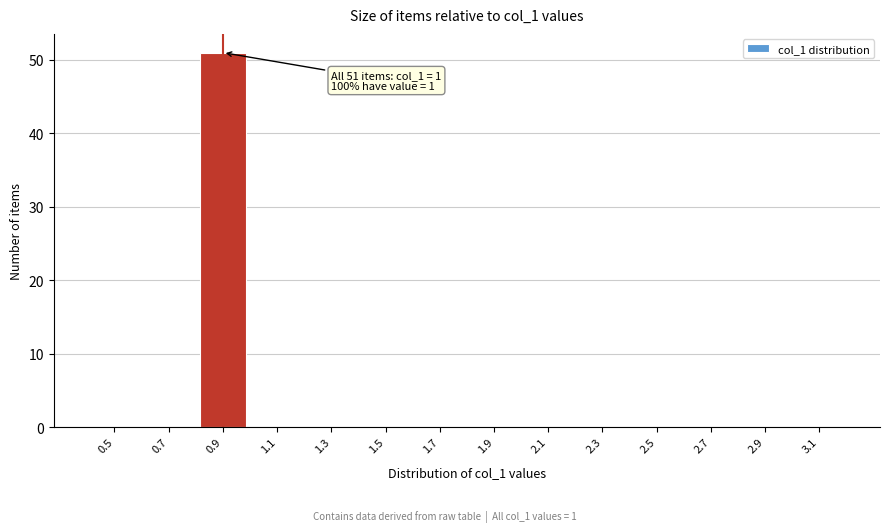

Reading left to right, extract all data points from this chart.

0.5=0	0.7=0	0.9=51	1.1=0	1.3=0	1.5=0	1.7=0	1.9=0	2.1=0	2.3=0	2.5=0	2.7=0	2.9=0	3.1=0